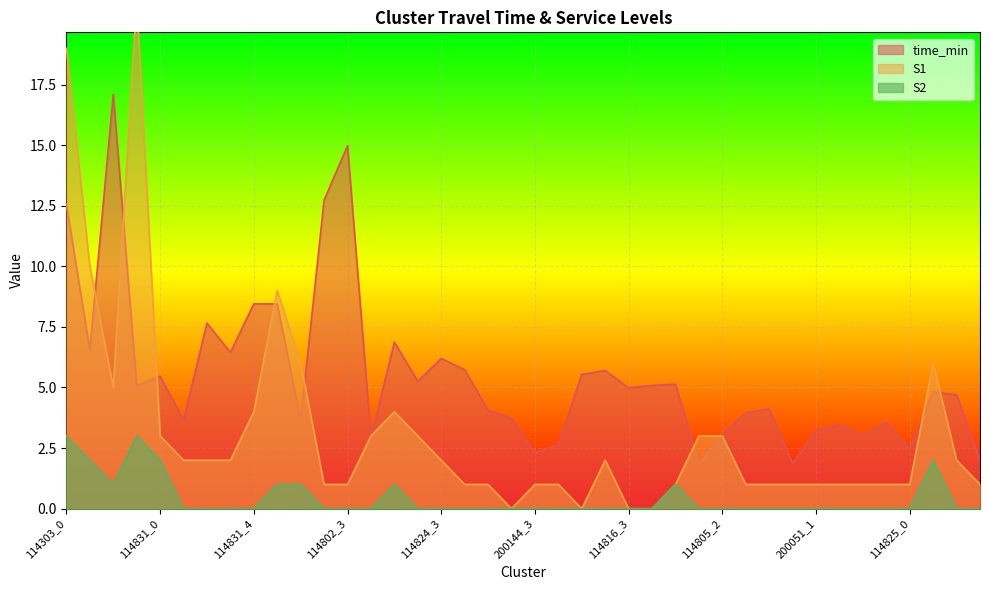

What are all the series names shown in the legend?

time_min, S1, S2